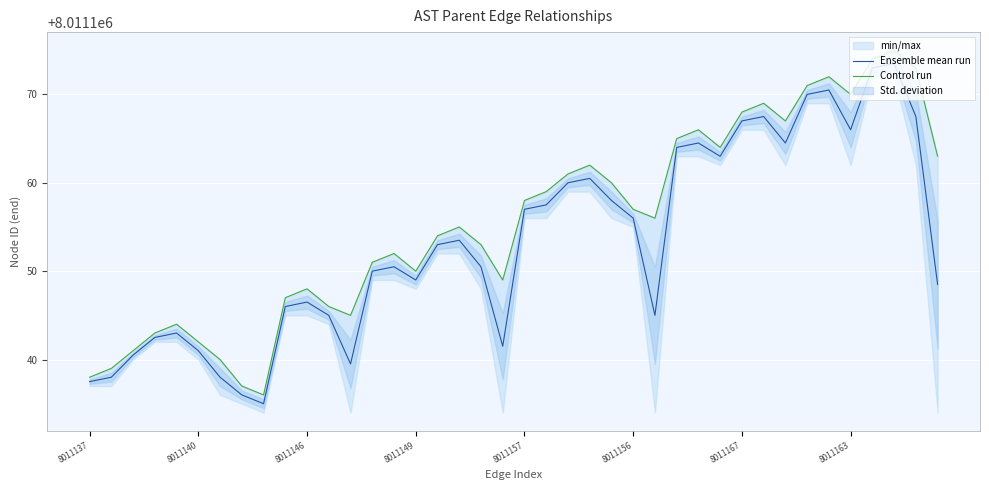

Which has a higher value, 8011157 or 8011149?

8011157